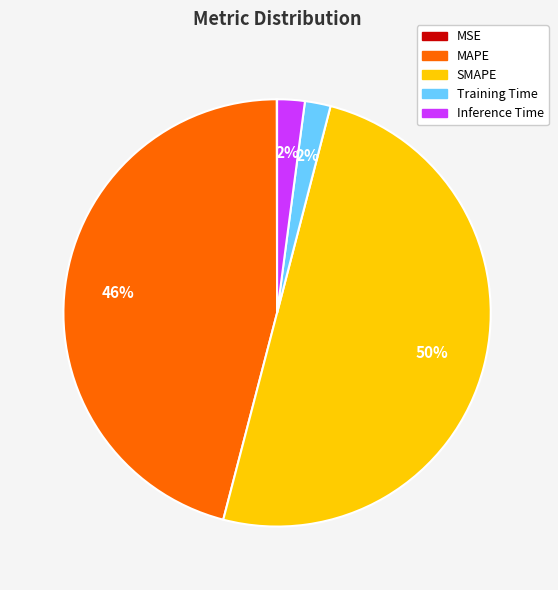

Which has a higher value, MAPE or Training Time?

MAPE